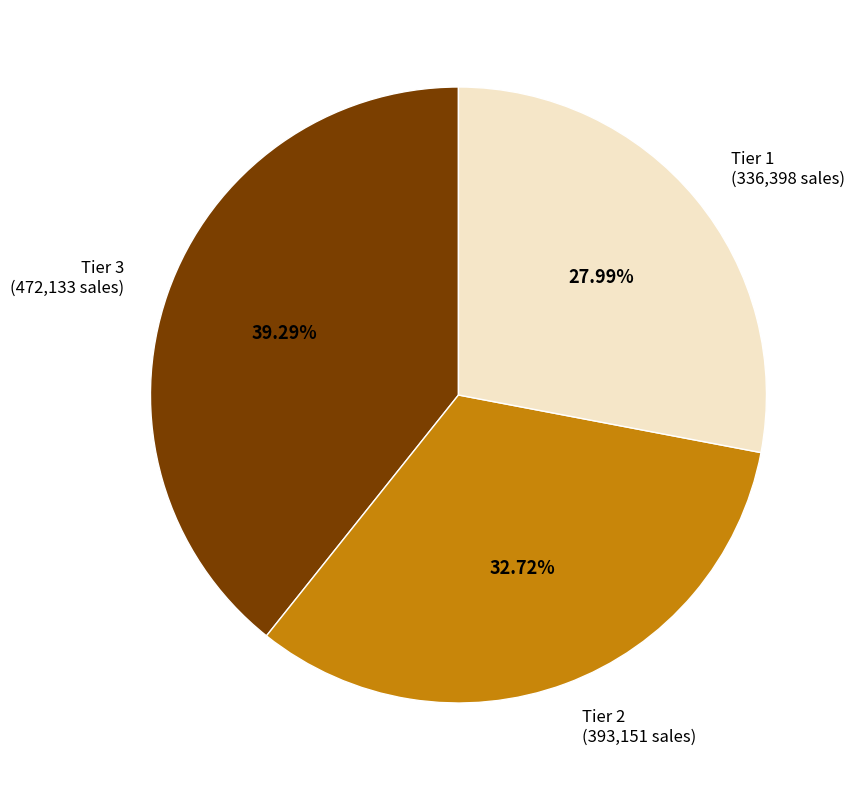

To the nearest percent, what percentage of the pie is Tier 2?

33%